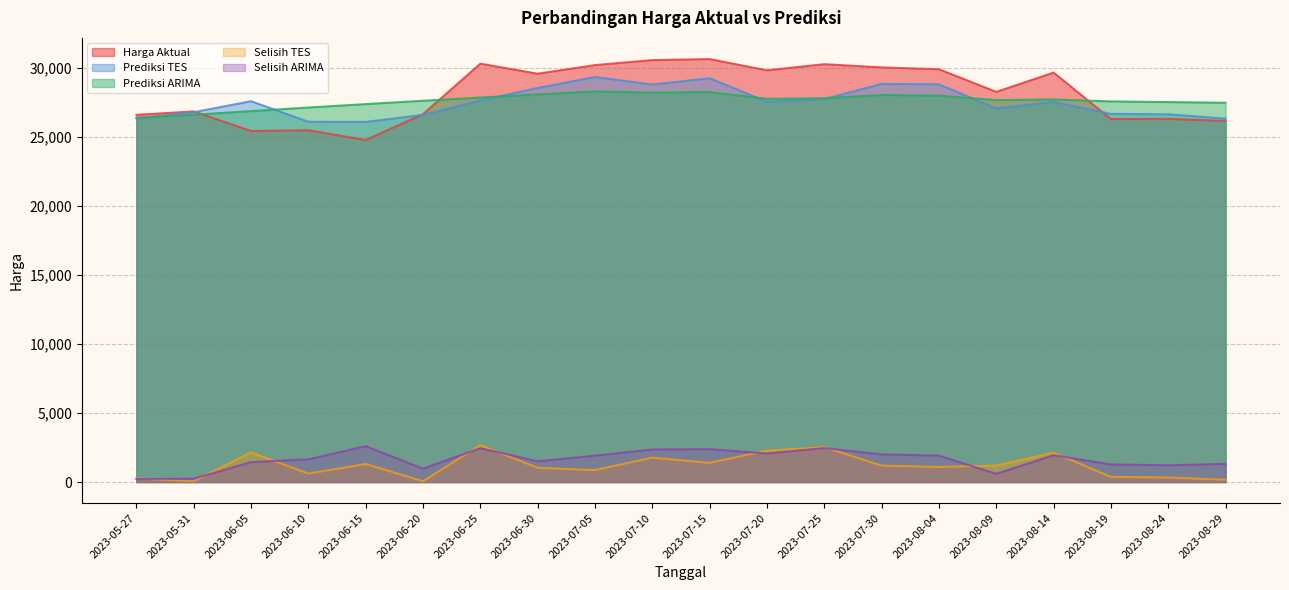

What are all the series names shown in the legend?

Harga Aktual, Prediksi TES, Prediksi ARIMA, Selisih TES, Selisih ARIMA